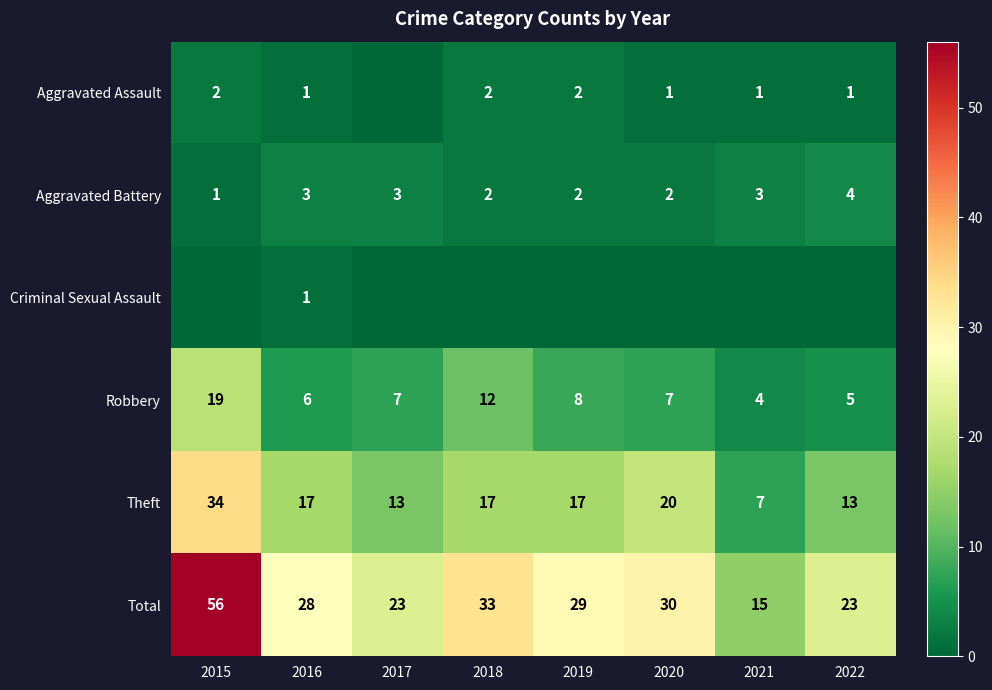

Is the value of Aggravated Assault at 2019 greater than the value of Total at 2021?

No